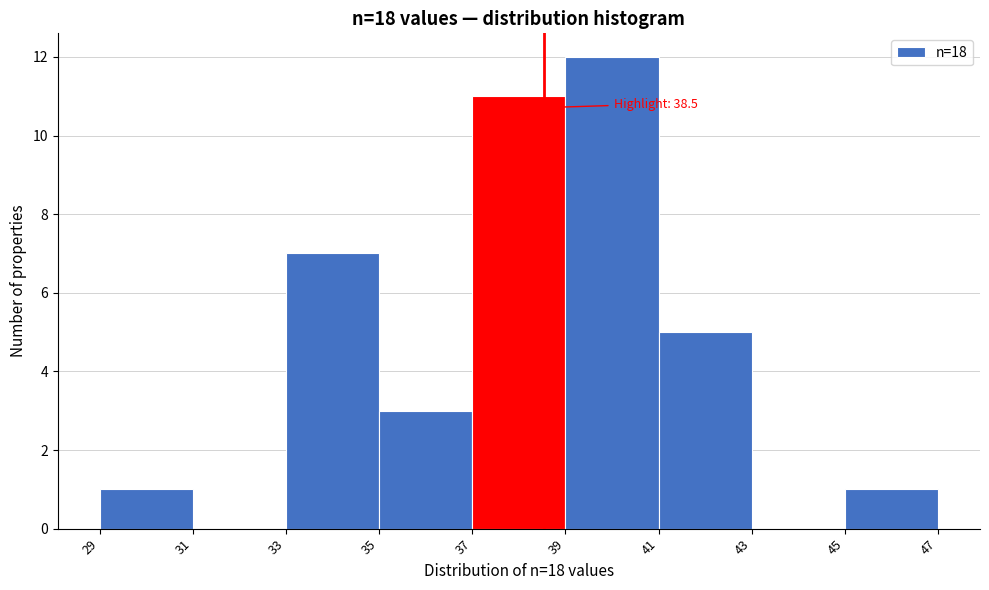

Which range on the x-axis has the tallest bar?

39 to 41